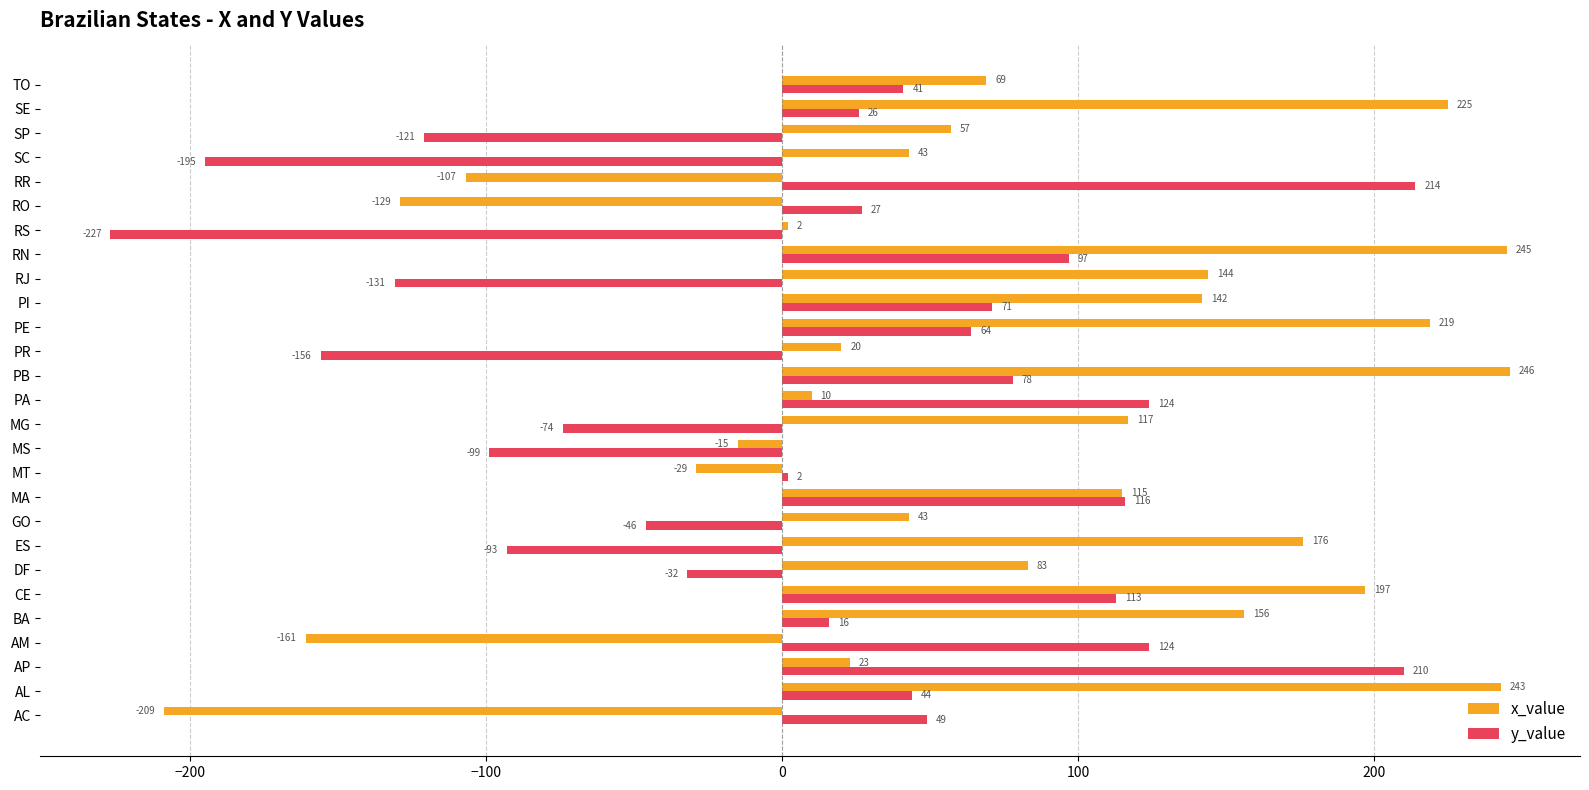

Which series has the largest range (max minus min)?

x_value